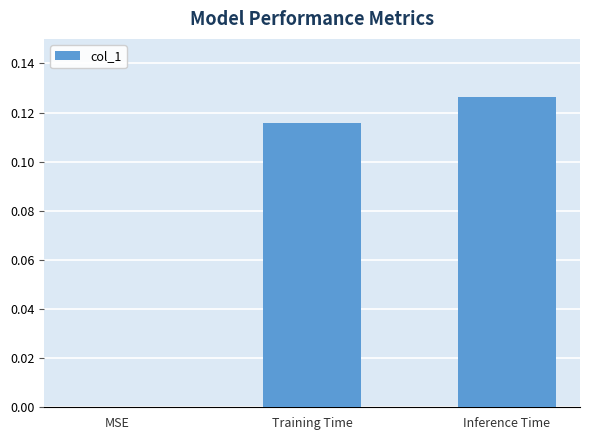

Which category has the highest value across all series?

Inference Time